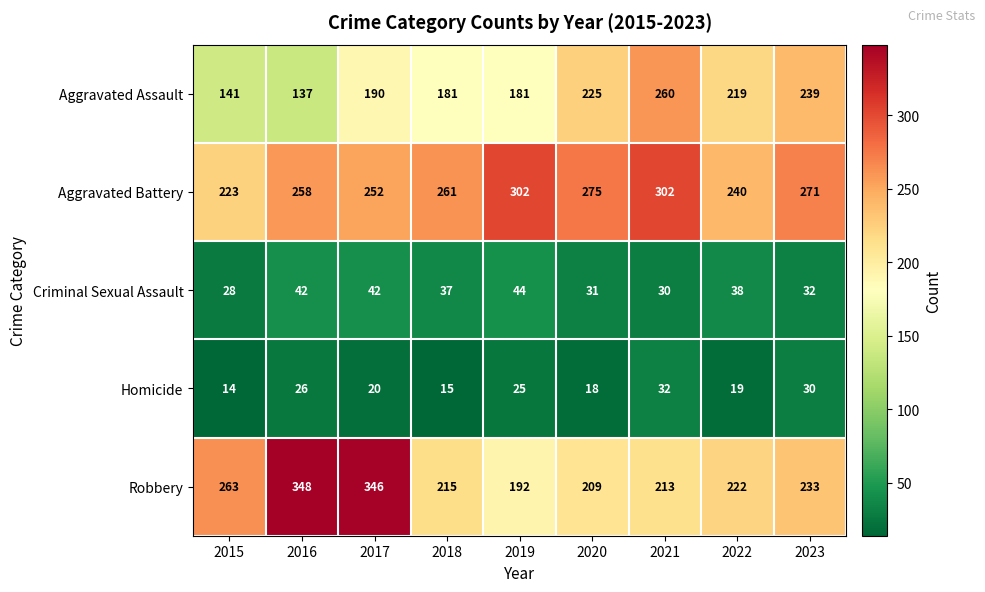

What is the greatest value displayed?

348